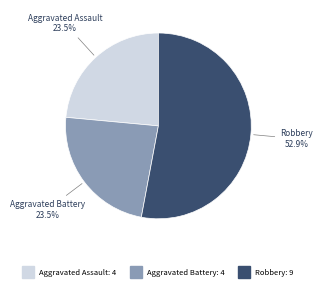

Does any single category account for the majority?

Yes